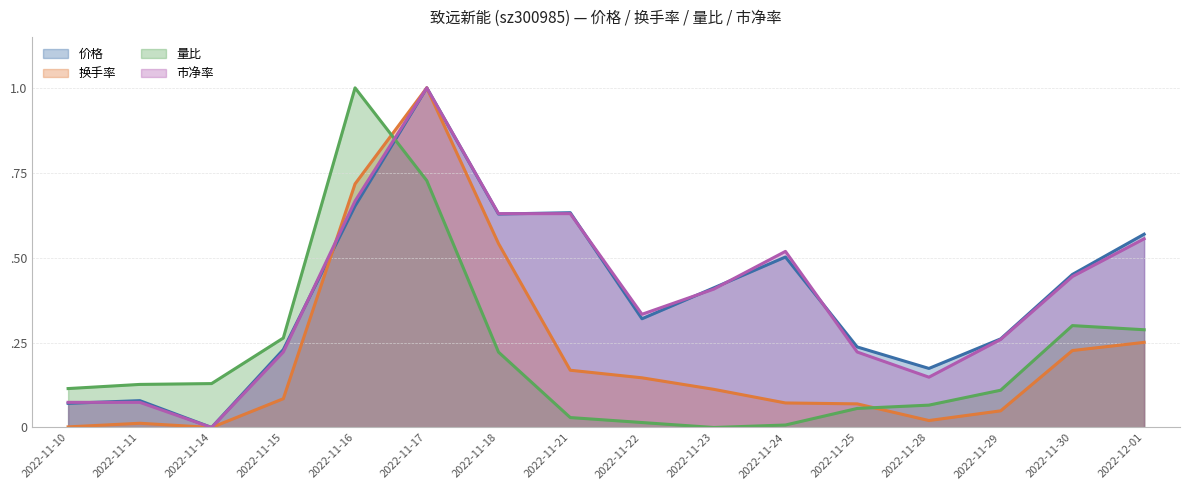

Where is 量比 nearest to the value 0?

2022-11-23